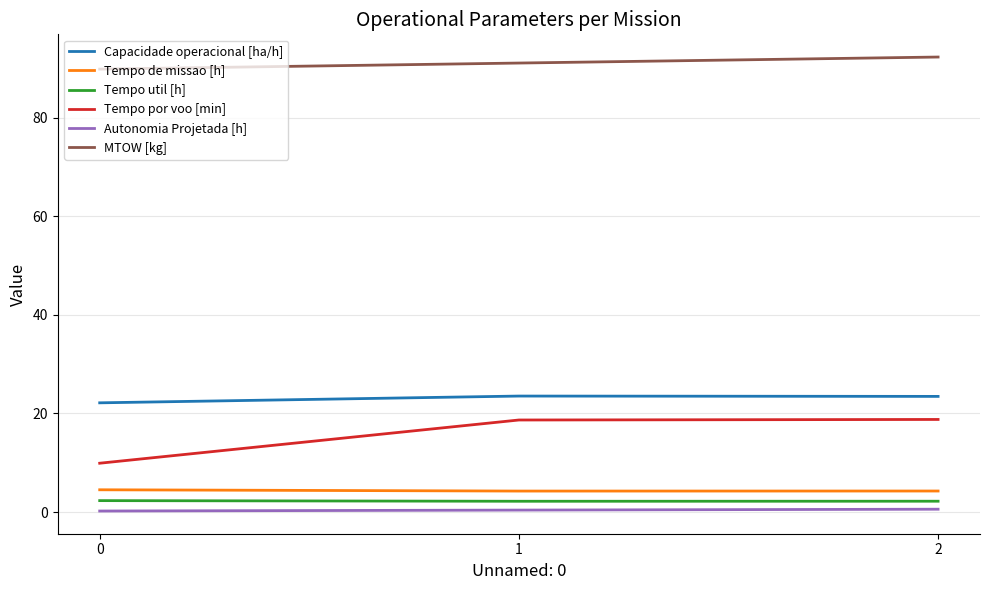

Which series changed the most between 0 and 1?

Tempo por voo [min]